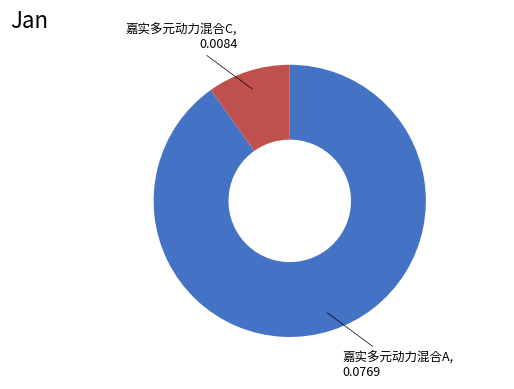

Is there any slice that represents more than half of the pie?

Yes